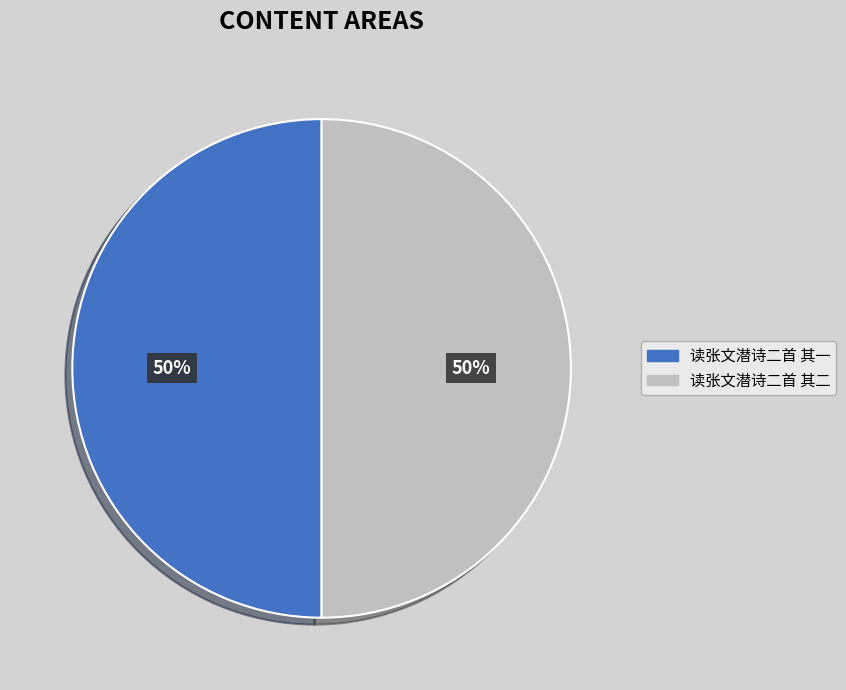

Do 读张文潜诗二首 其一 and 读张文潜诗二首 其二 together represent more than half of the pie?

Yes